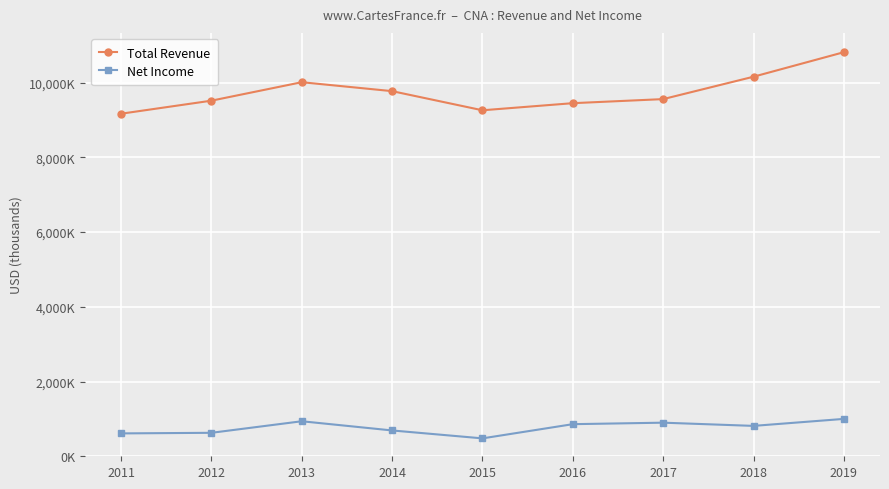

At which label does Net Income reach its minimum?

2015